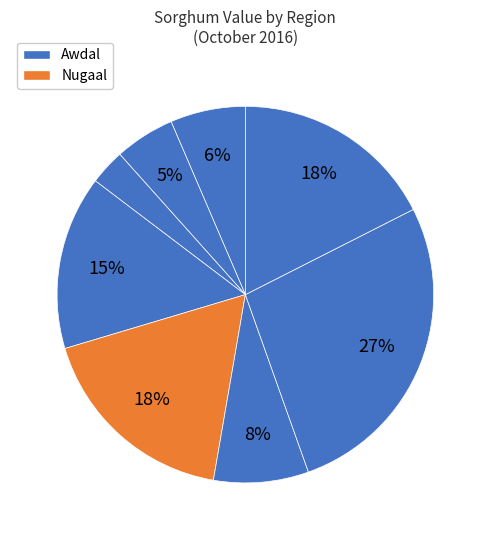

How many slices are in this pie chart?

8